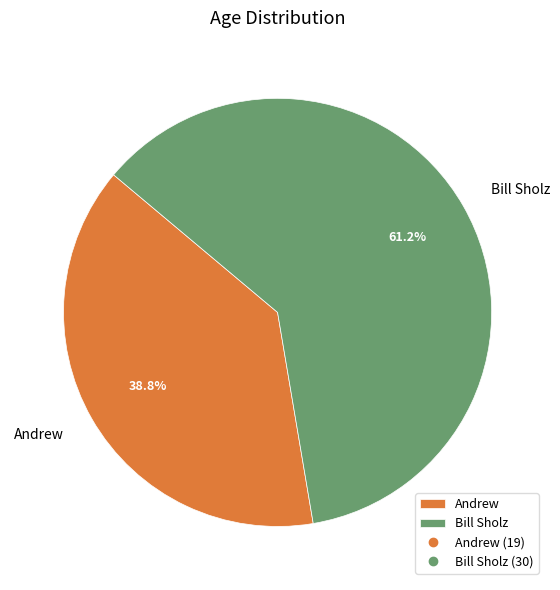

Which slice is the largest?

Bill Sholz